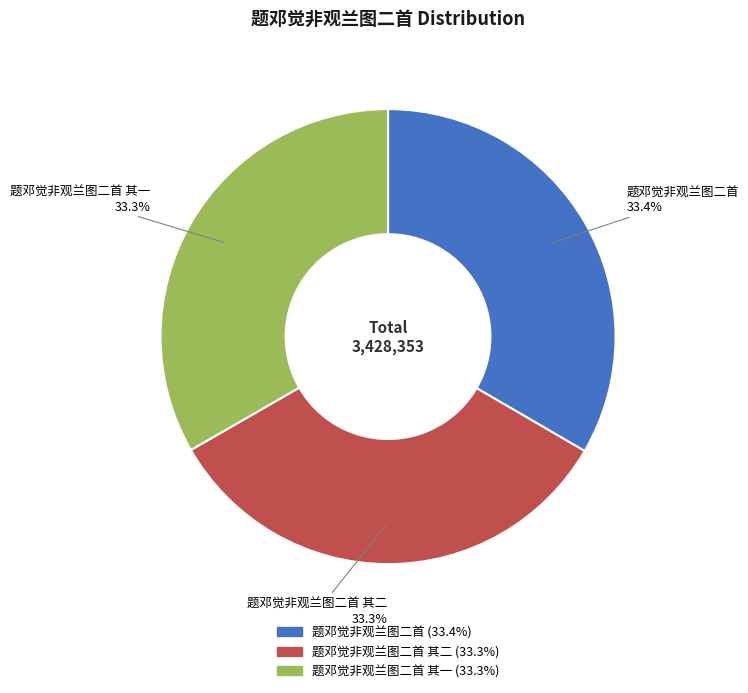

How many segments does this pie chart have?

3